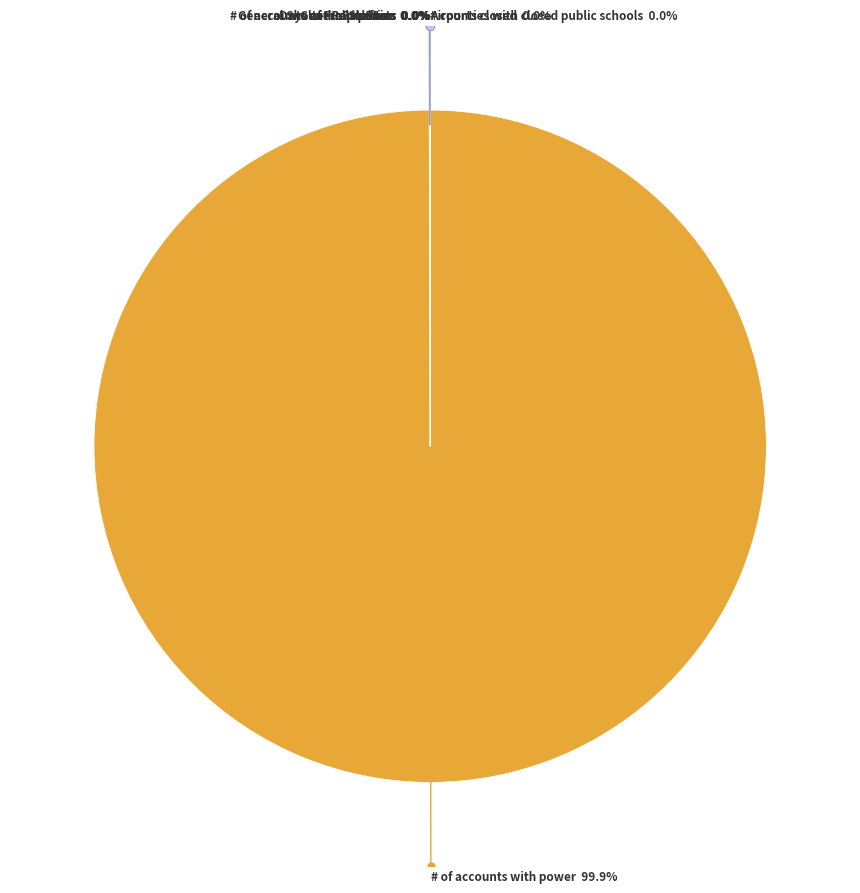

Does any single category account for the majority?

Yes